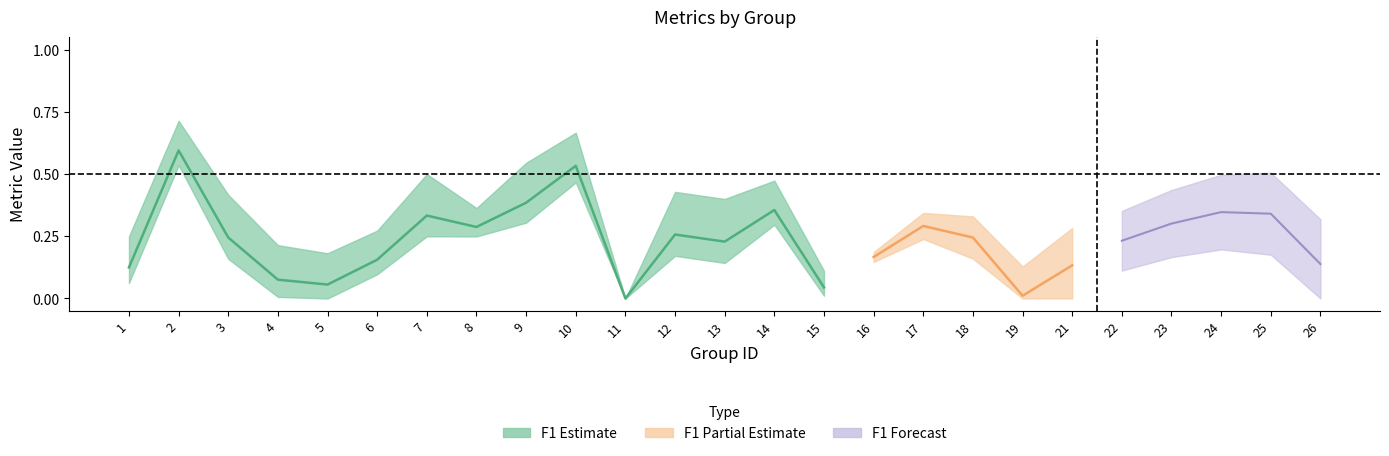

The accuracy series shows 0.2 at 15. True or false?

False